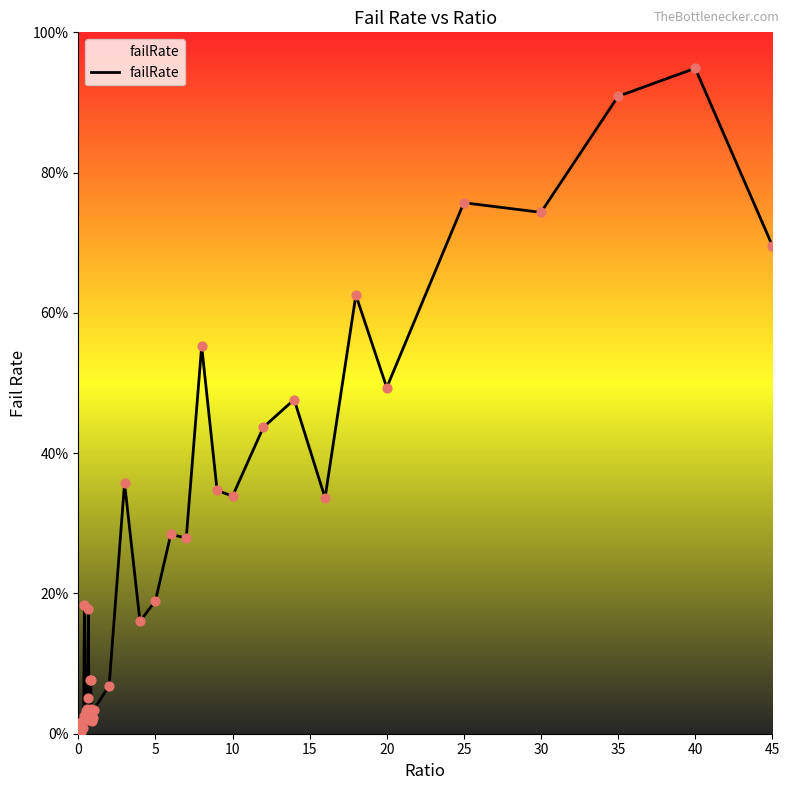

Is this an area chart (filled region under the line)?

Yes